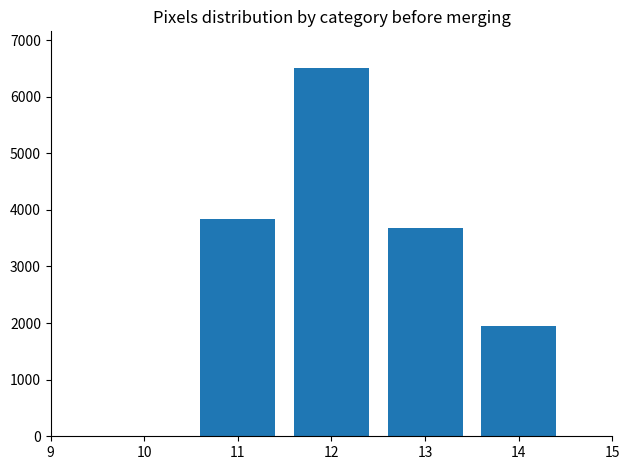

Count the number of data series in this chart.

1